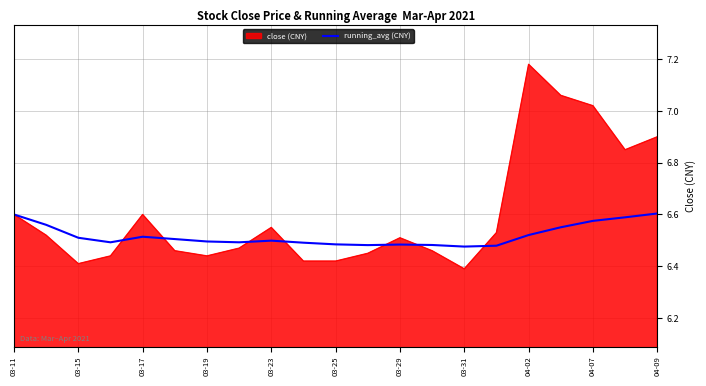

Which series has the largest total across all categories?

close (CNY)